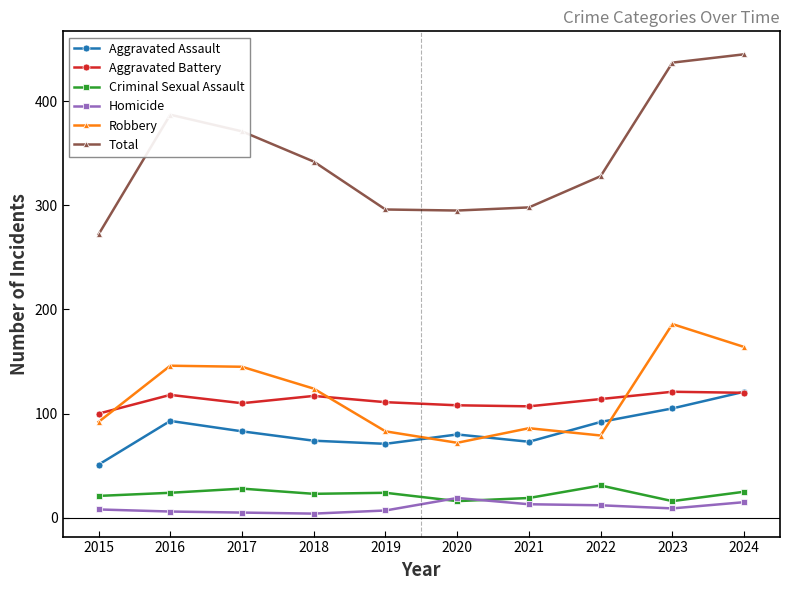

Where does the Aggravated Assault series first go above 83?

2016